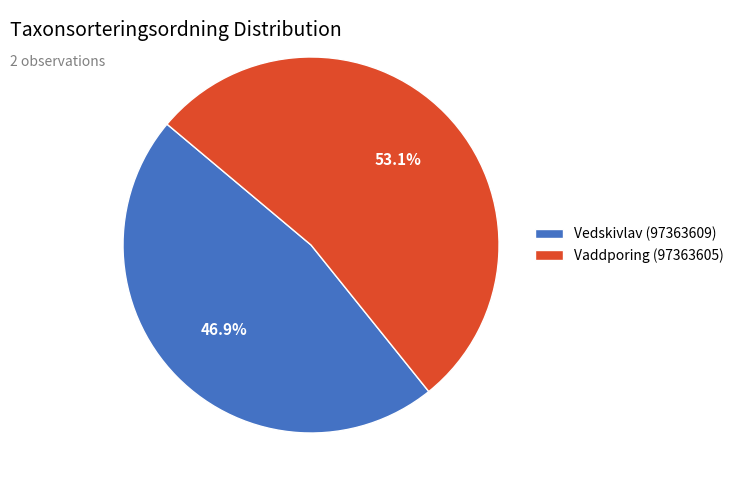

Does Vedskivlav (97363609) represent more than half of the total?

No